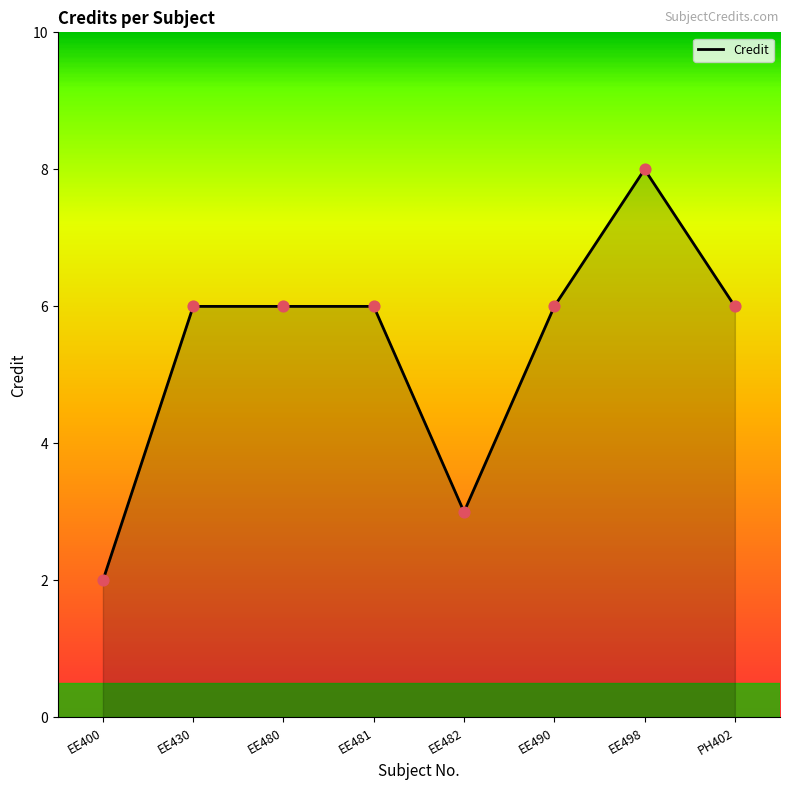

What is the ratio of the value at EE498 to the value at EE480?

1.3